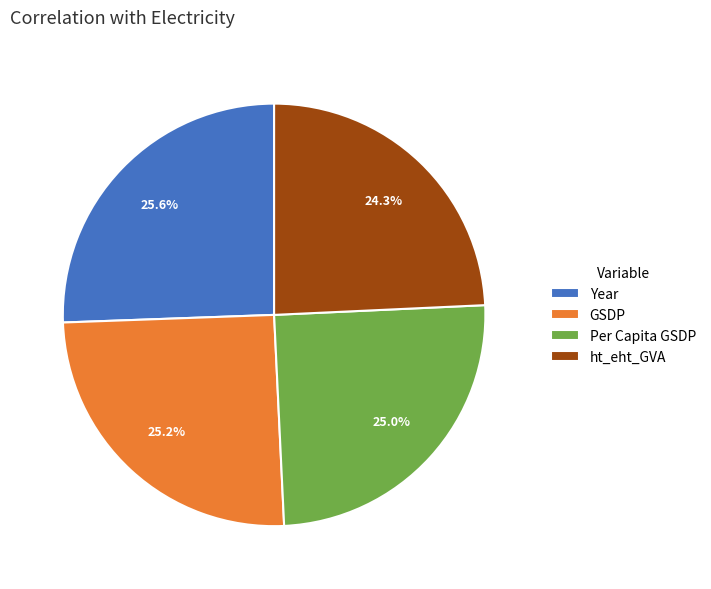

What percentage is NOT represented by Year?

74.4%